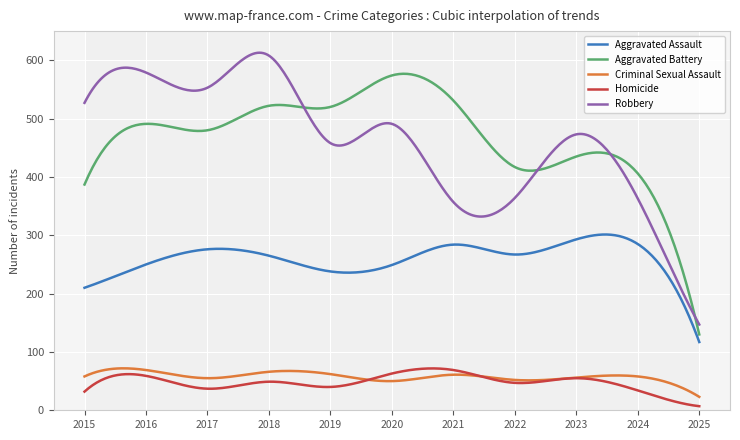

What is the difference between the second highest and minimum values in the Aggravated Battery series?

446.9